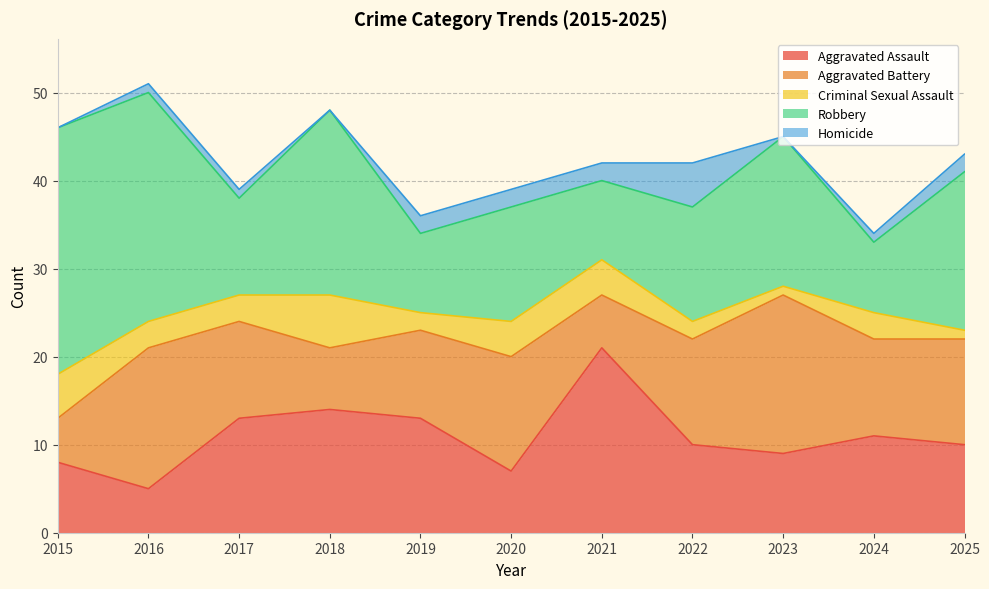

Reading left to right, what are all the values shown in this chart?

Aggravated Assault: 8	5	13	14	13	7	21	10	9	11	10
Aggravated Battery: 5	16	11	7	10	13	6	12	18	11	12
Criminal Sexual Assault: 5	3	3	6	2	4	4	2	1	3	1
Robbery: 28	26	11	21	9	13	9	13	17	8	18
Homicide: 0	1	1	0	2	2	2	5	0	1	2